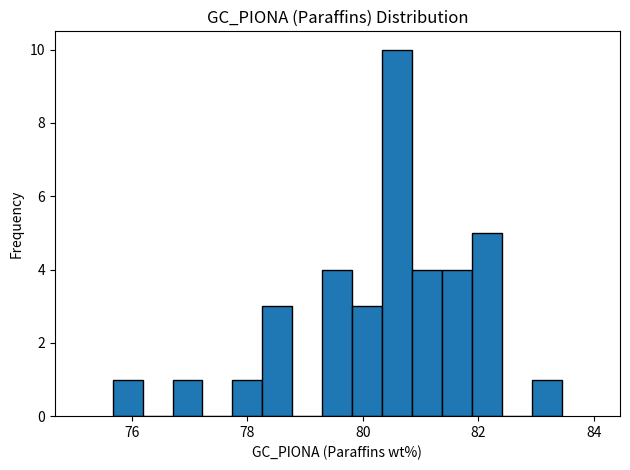

Around what value on the x-axis is the tallest bar? Give the approximate position of its centre, as read against the axis.

80.6